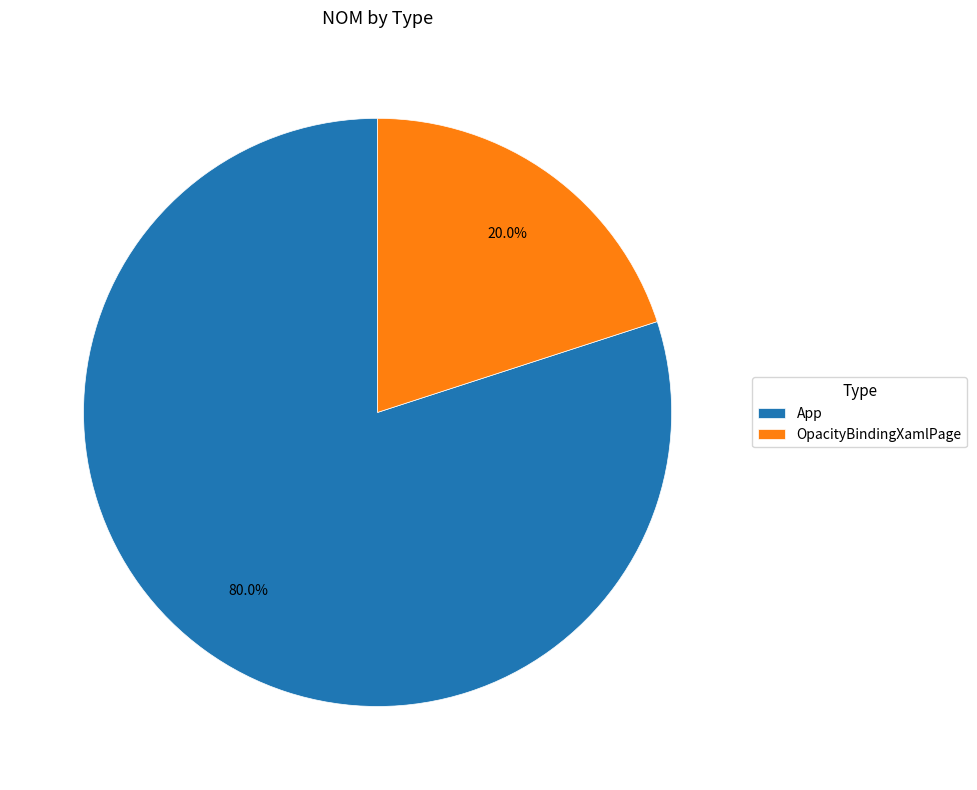

True or false: App accounts for 93% of the total.

False